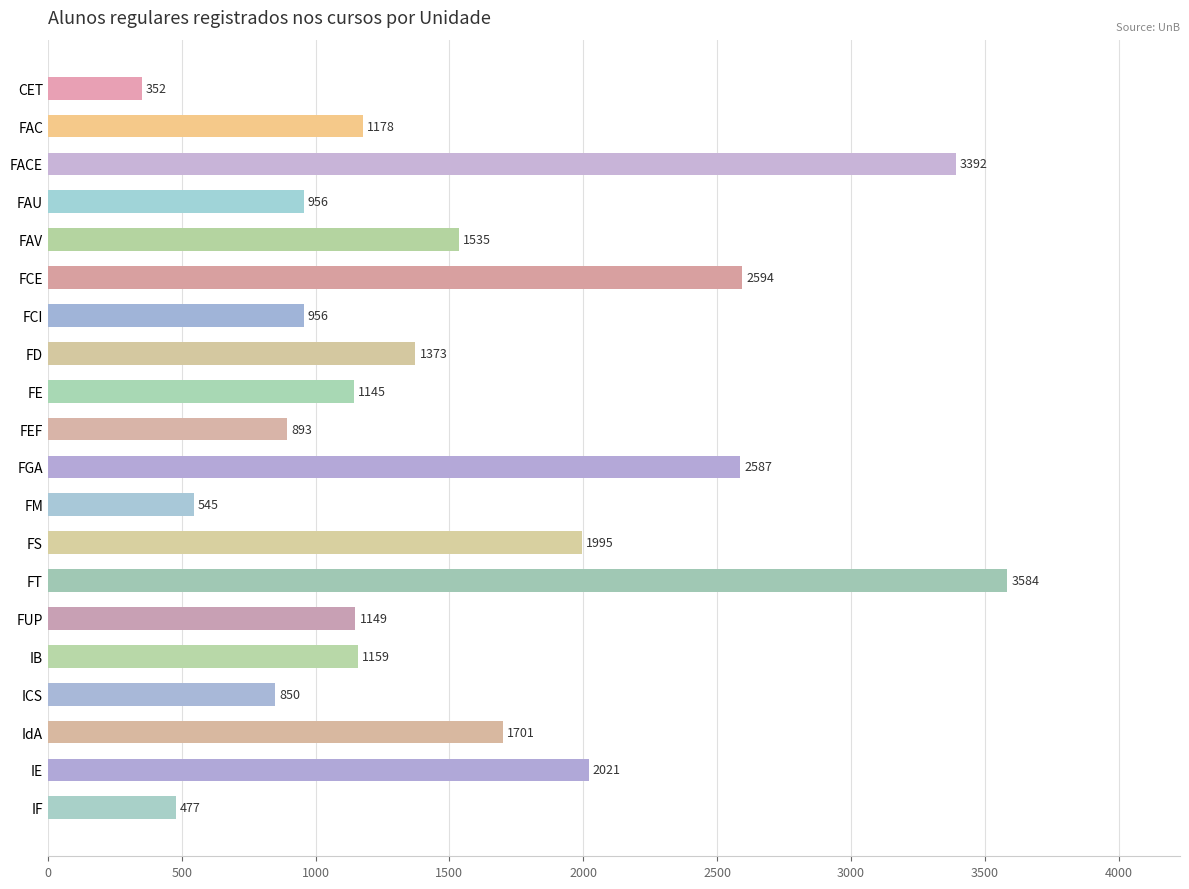

How many bars are there in total?

20